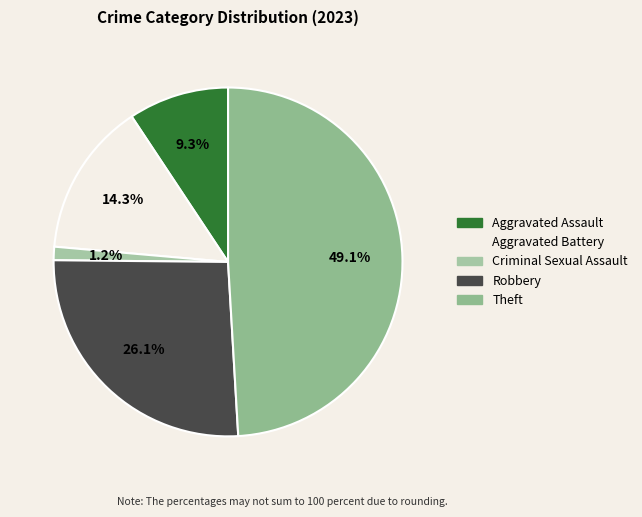

Which slice is the largest?

Theft